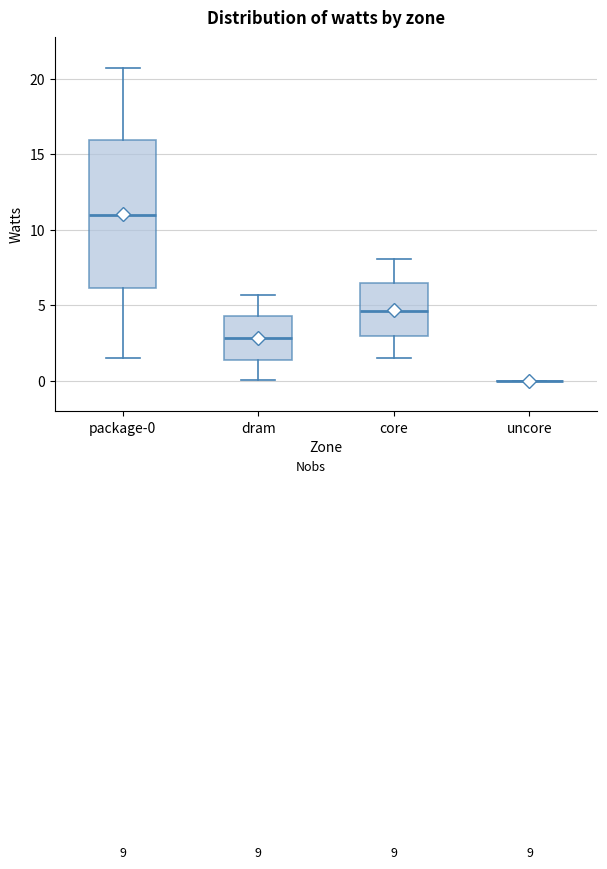

Which box is the tallest, from its lower edge to its upper edge?

package-0